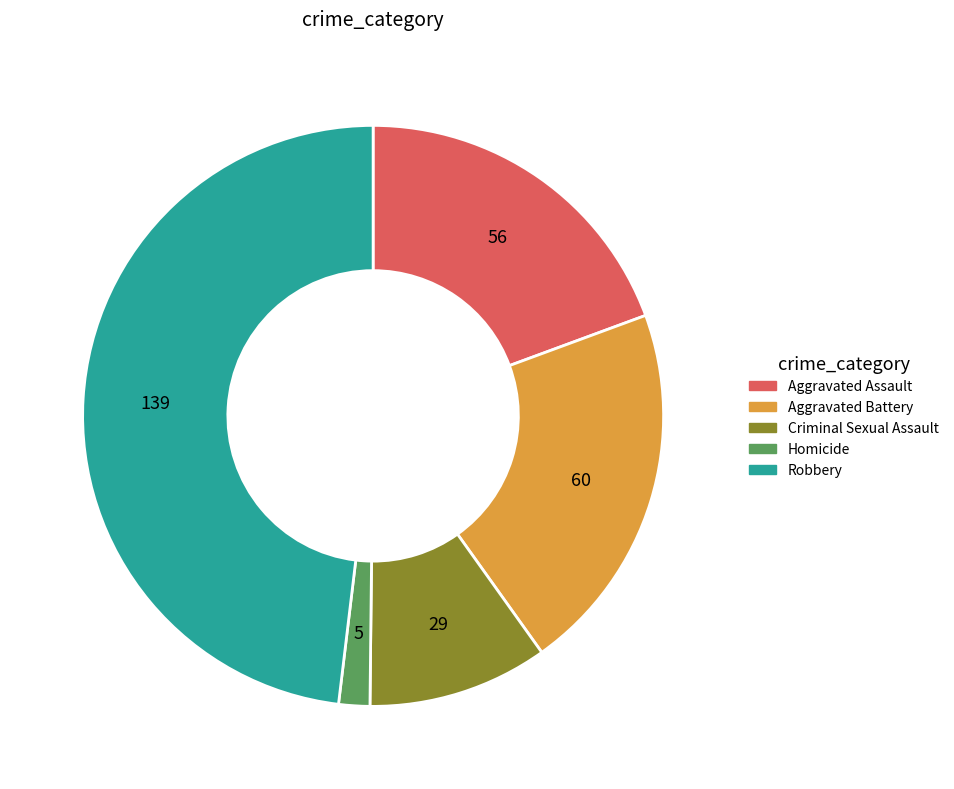

Between Robbery and Homicide, which is larger?

Robbery